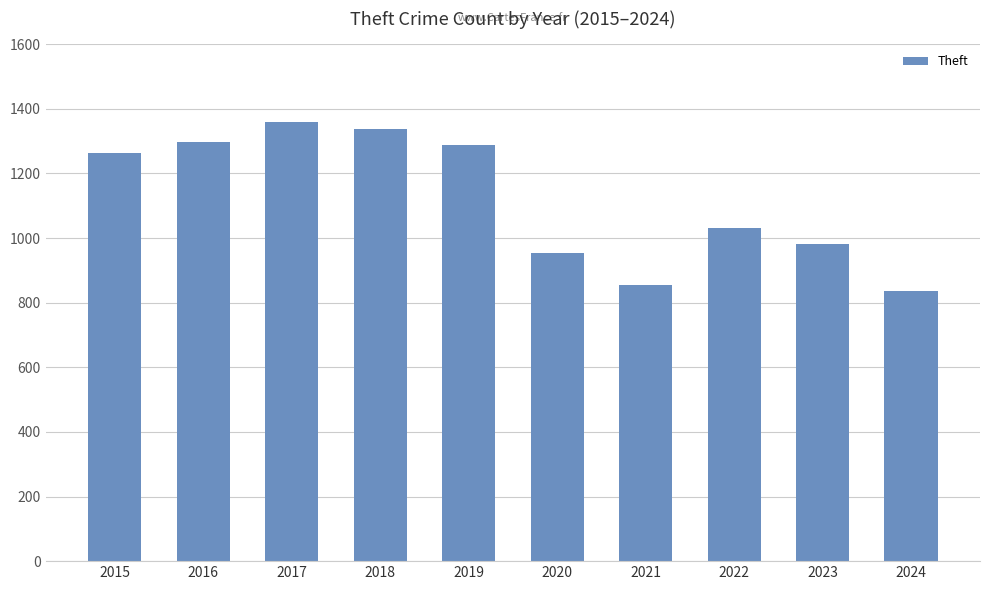

Is it true that the value at 2023 is 357?

False